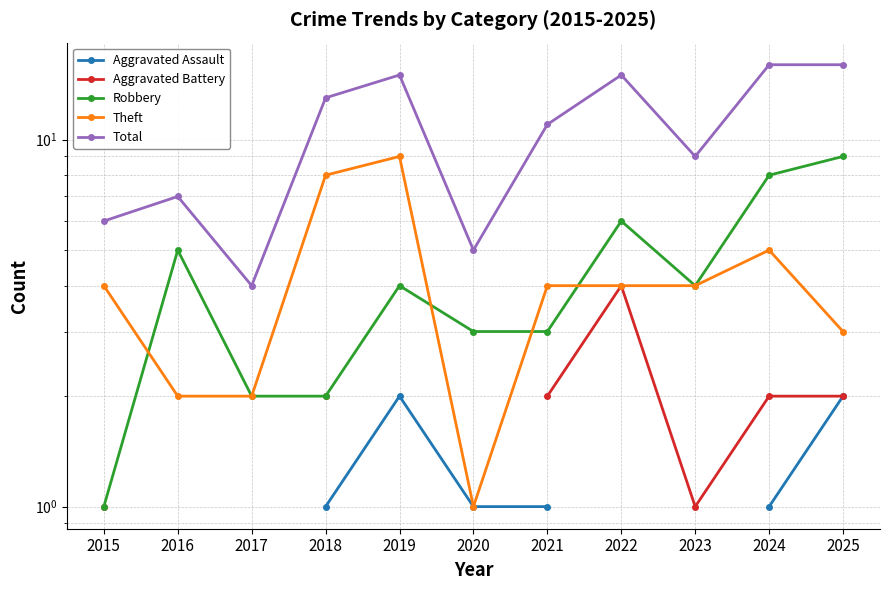

Is the value of Robbery at 2015 greater than the value of Aggravated Battery at 2017?

No